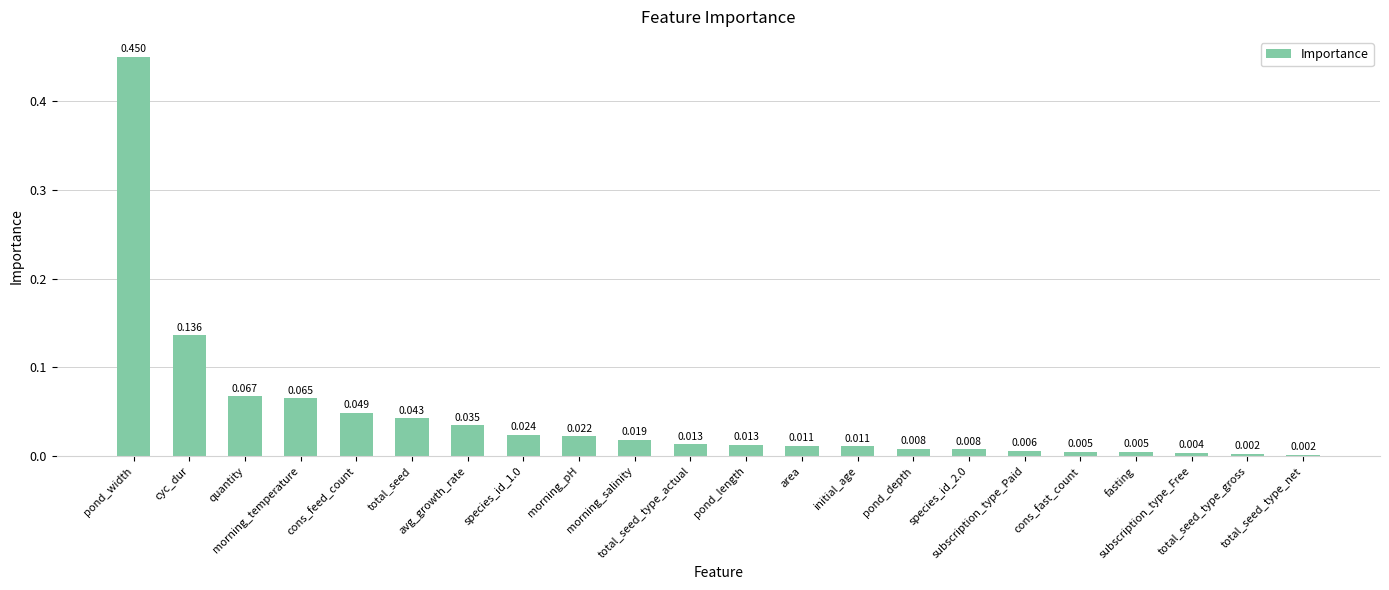

How many data points does each series have?

22